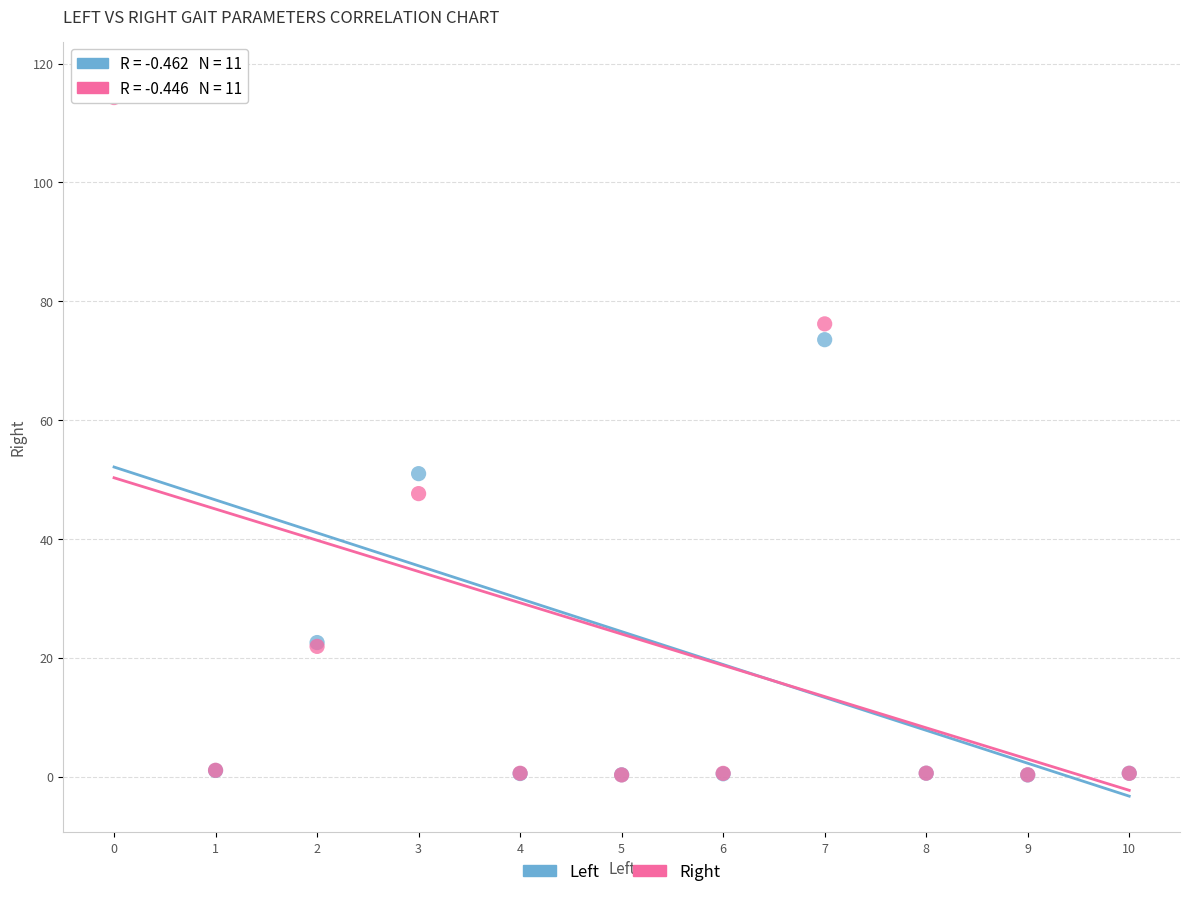

Which series has the widest spread of Y values?

Left